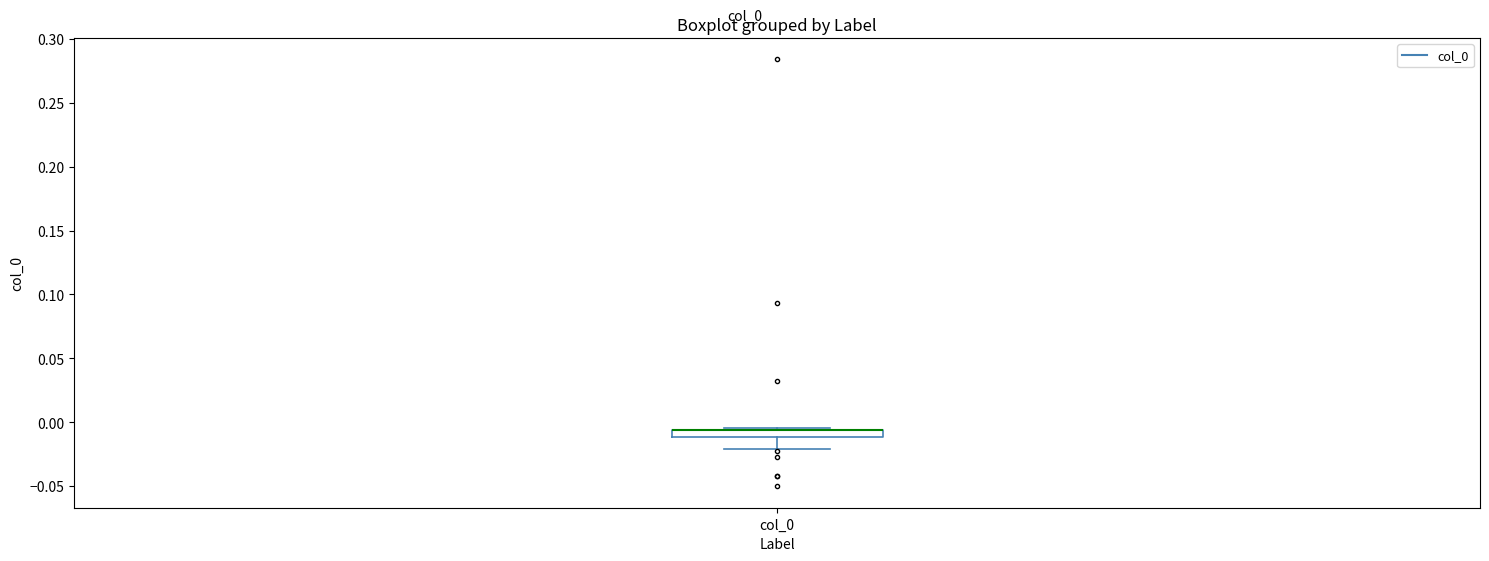

Where is the upper edge of the box for col_0 on the y-axis? The values are not printed on the chart, so give them approximately, as read against the axis.

-0.005